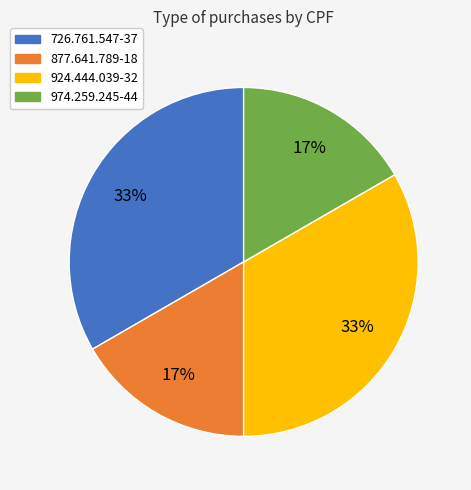

Combined, do 974.259.245-44 and 877.641.789-18 account for over 50%?

No